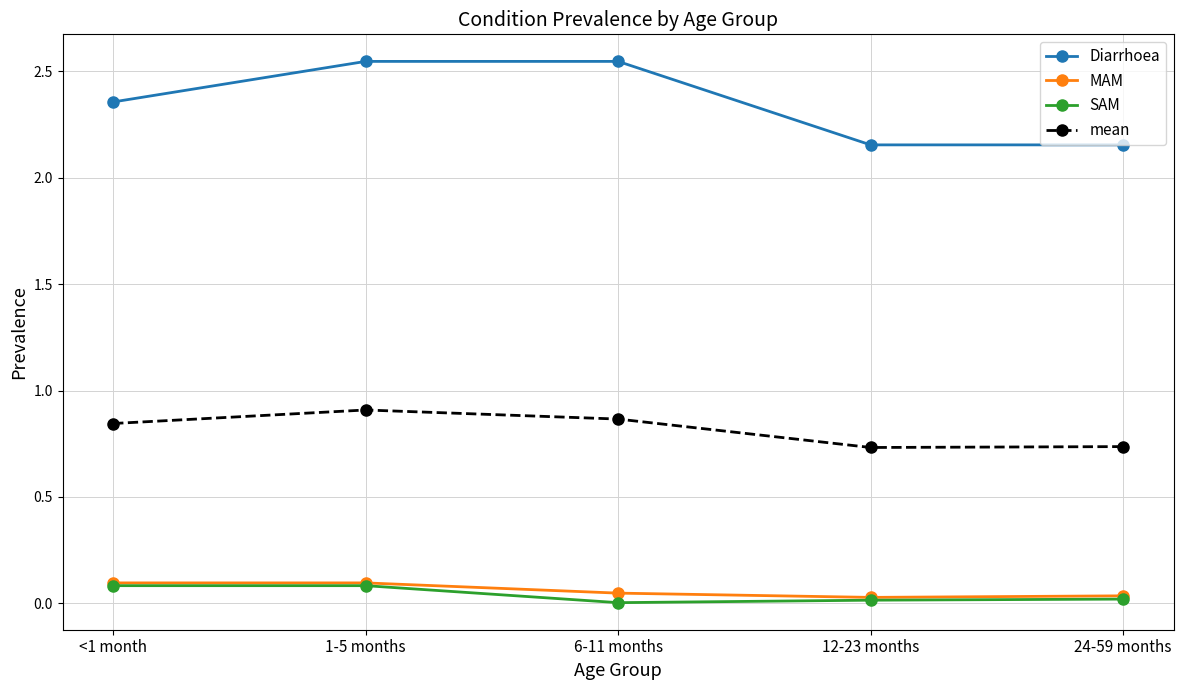

True or false: mean and Diarrhoea cross at least once.

False